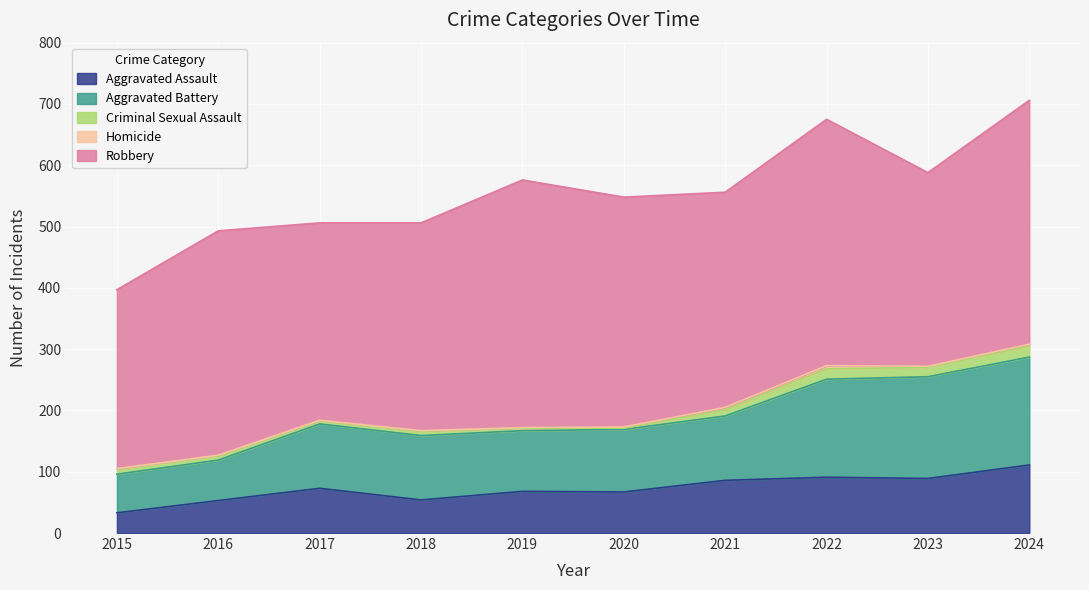

True or false: Homicide and Criminal Sexual Assault cross at least once.

False